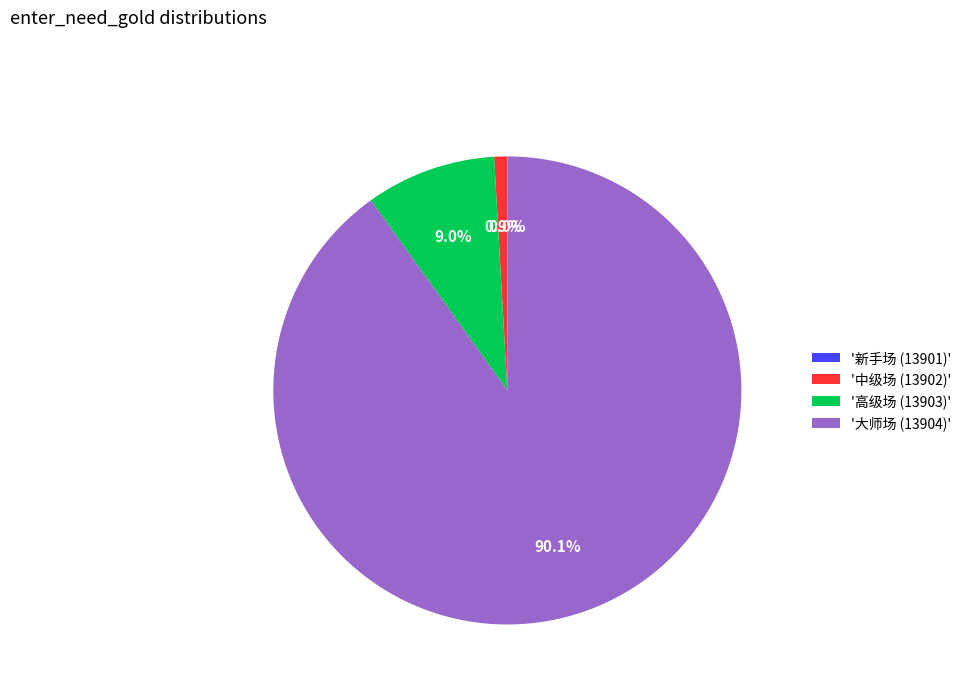

Approximately how many times larger is the value at '大师场 (13904)' compared to '中级场 (13902)'?

100.0